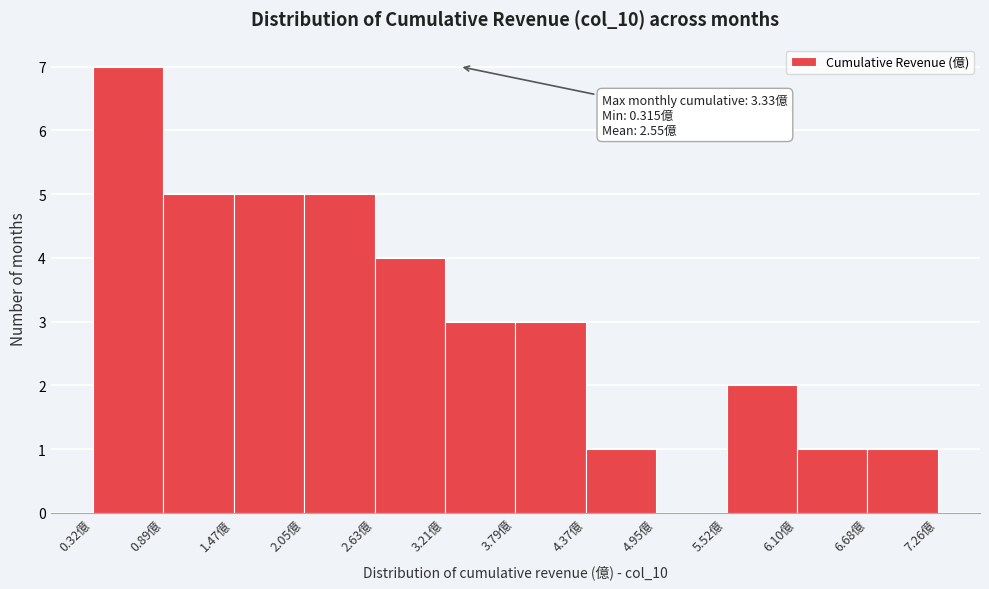

Which range on the x-axis has the tallest bar?

0.3 to 0.9